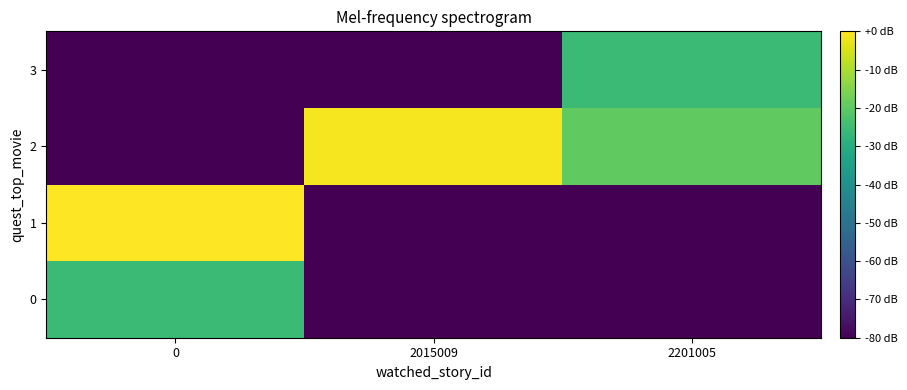

Reading right to left, list all the values displayed in this chart.

0: 2201005=-120.0	2015009=-120.0	0=-25.6
1: 2201005=-120.0	2015009=-120.0	0=0.0
2: 2201005=-19.5	2015009=-1.0	0=-120.0
3: 2201005=-25.6	2015009=-120.0	0=-120.0